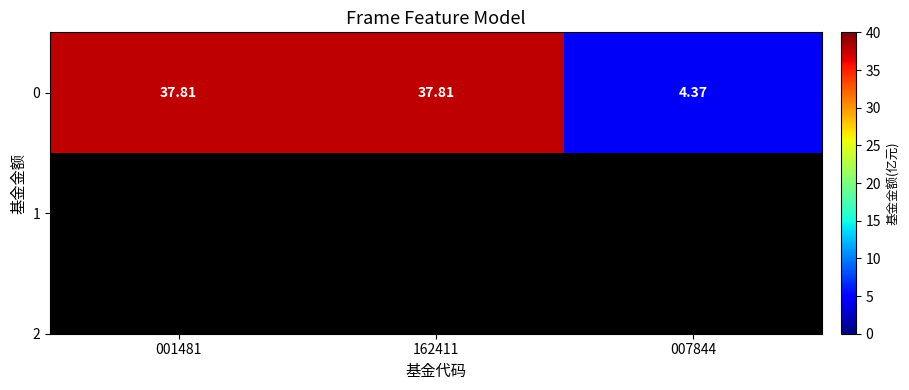

The value at 001481 is 37.8. True or false?

True